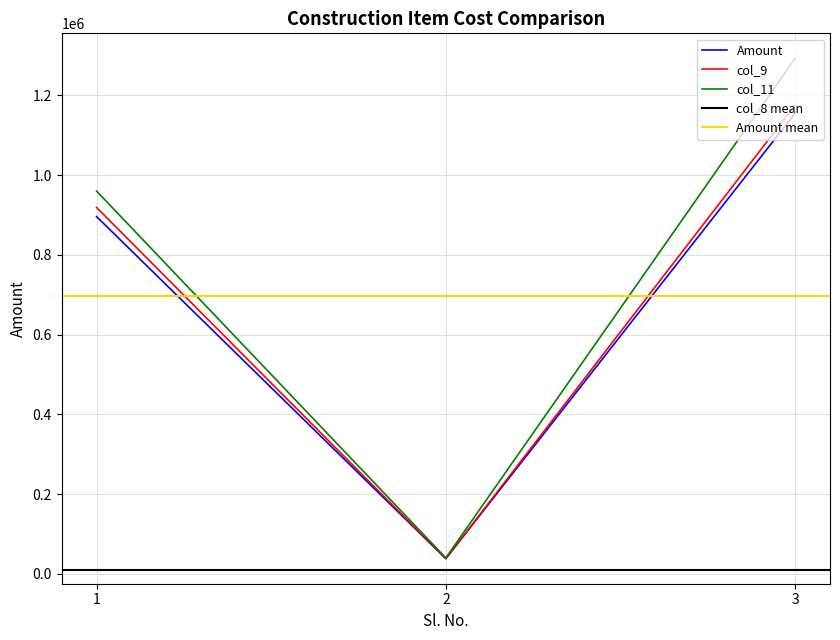

What is the maximum value shown in the chart?

1292500.0